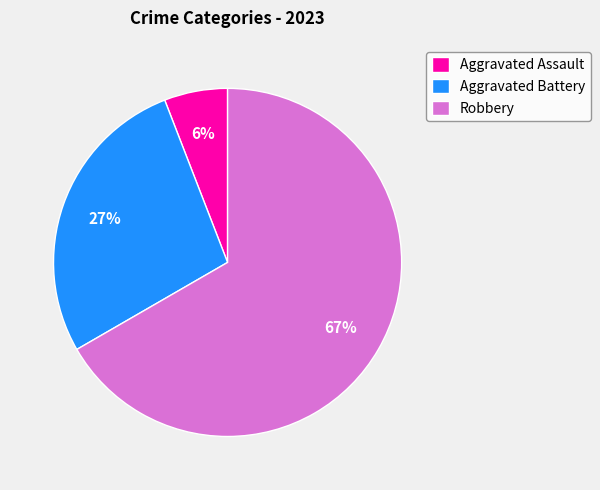

Approximately how many times larger is the value at Aggravated Assault compared to Robbery?

0.1